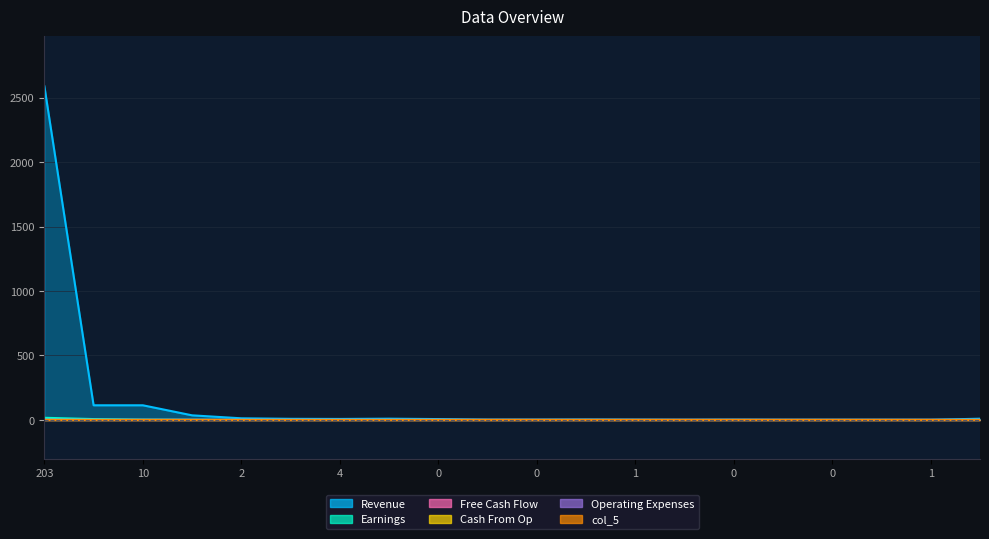

Rank the categories by col_1 value from lowest to highest.

0, 1, 0, 0, 1, 0, 0, 1, 0, 0, 0, 4, 0, 2, 4, 2, 5, 20, 10, 203